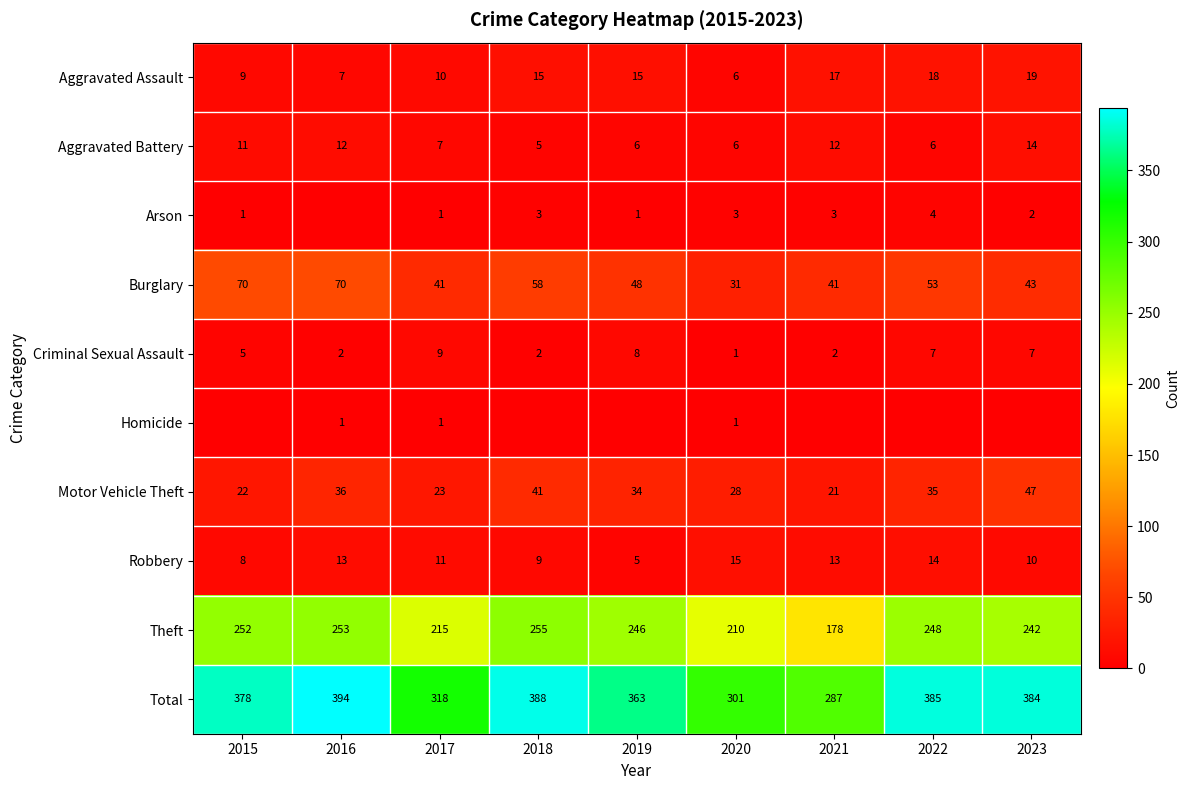

What is the spread (max minus min) of values at 2020?

300